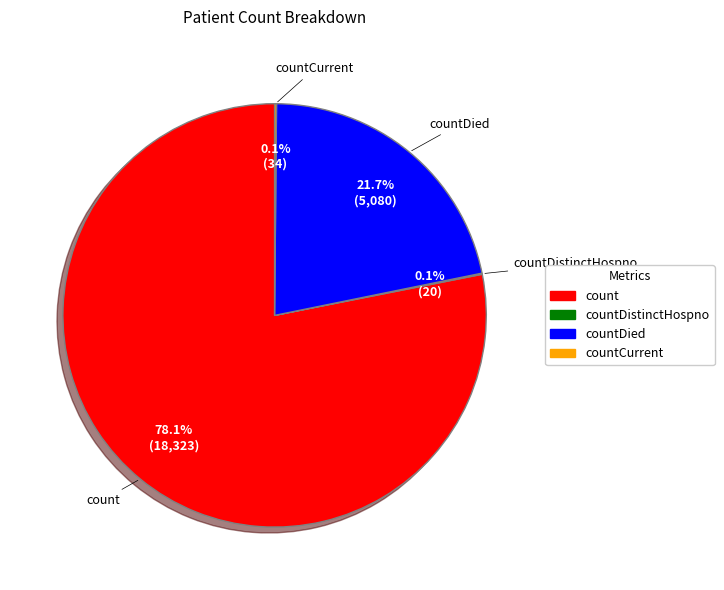

Which has a higher value, count or countDied?

count